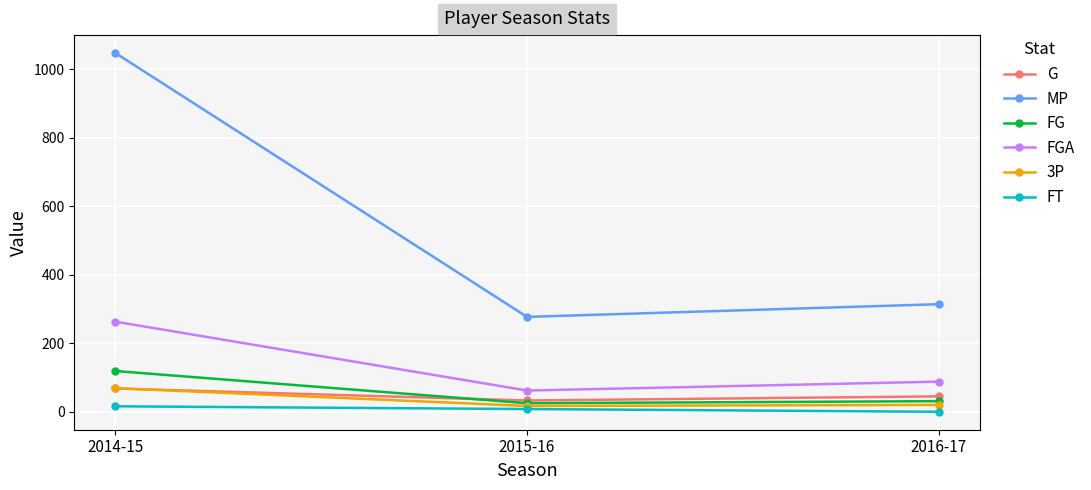

What are all the series names shown in the legend?

G, MP, FG, FGA, 3P, FT